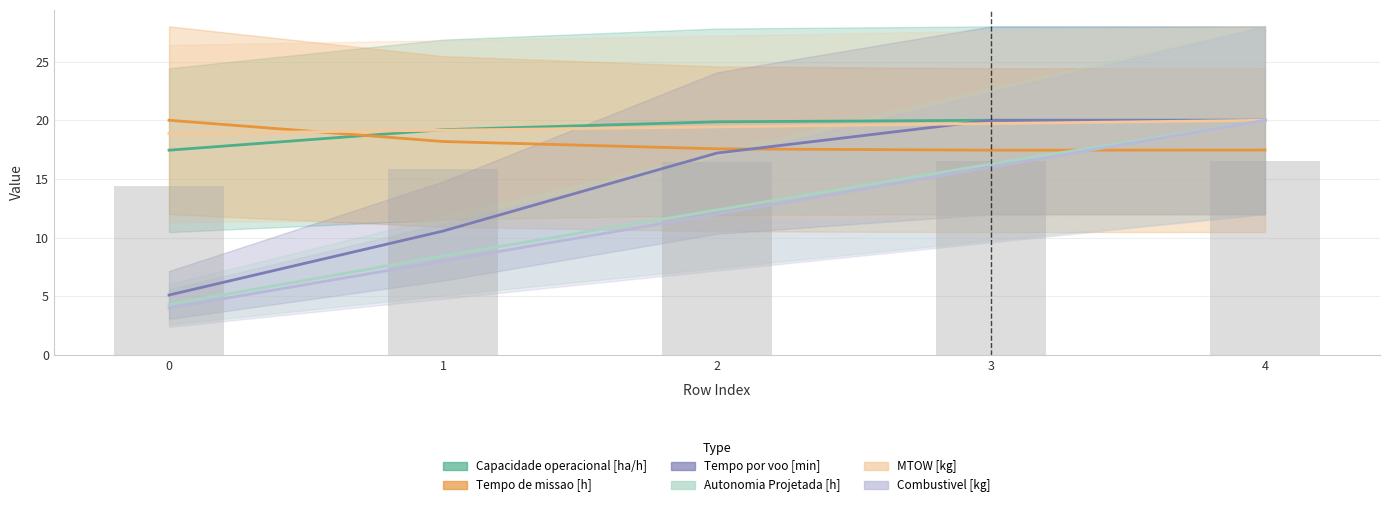

Which series has the largest total across all categories?

MTOW [kg]